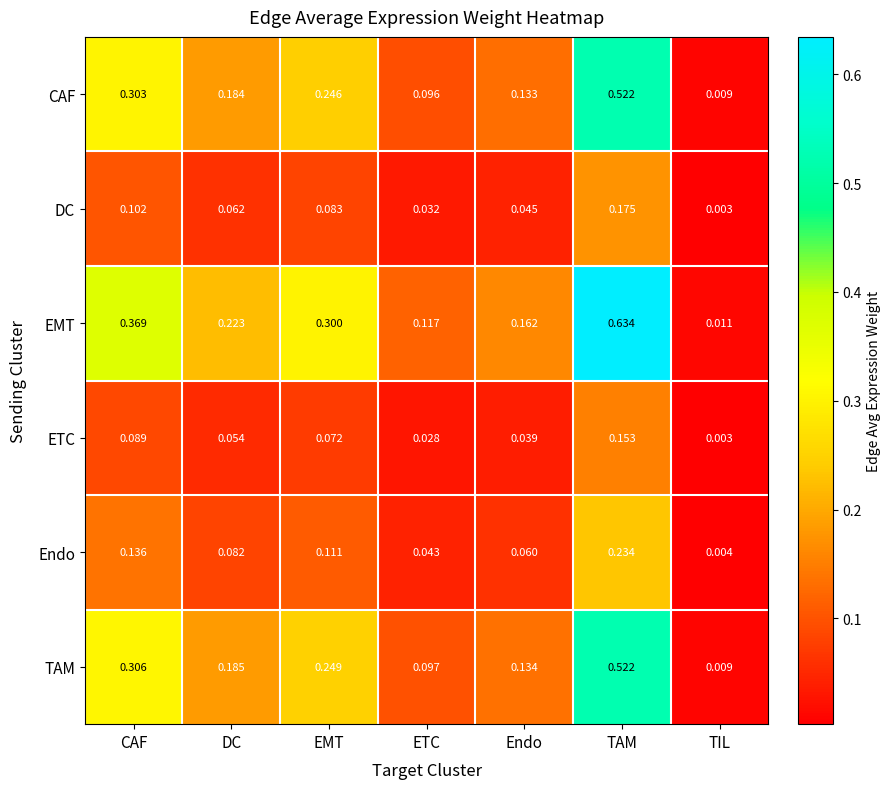

Rank the categories by DC value from lowest to highest.

TIL, ETC, Endo, DC, EMT, CAF, TAM